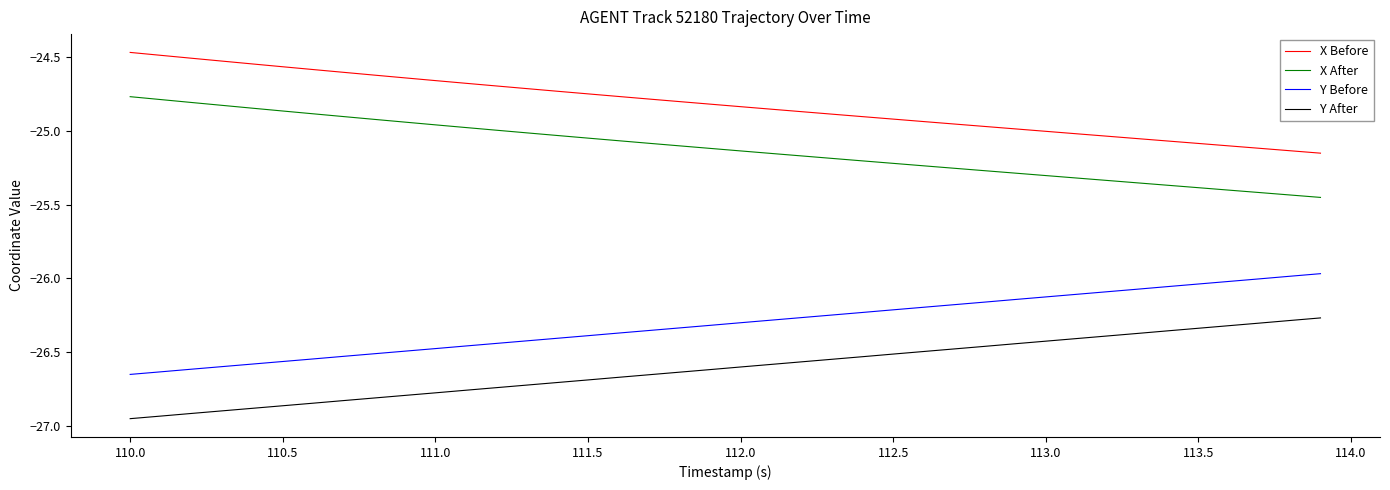

What is the difference between the maximum and minimum values in the X Before series?

0.7